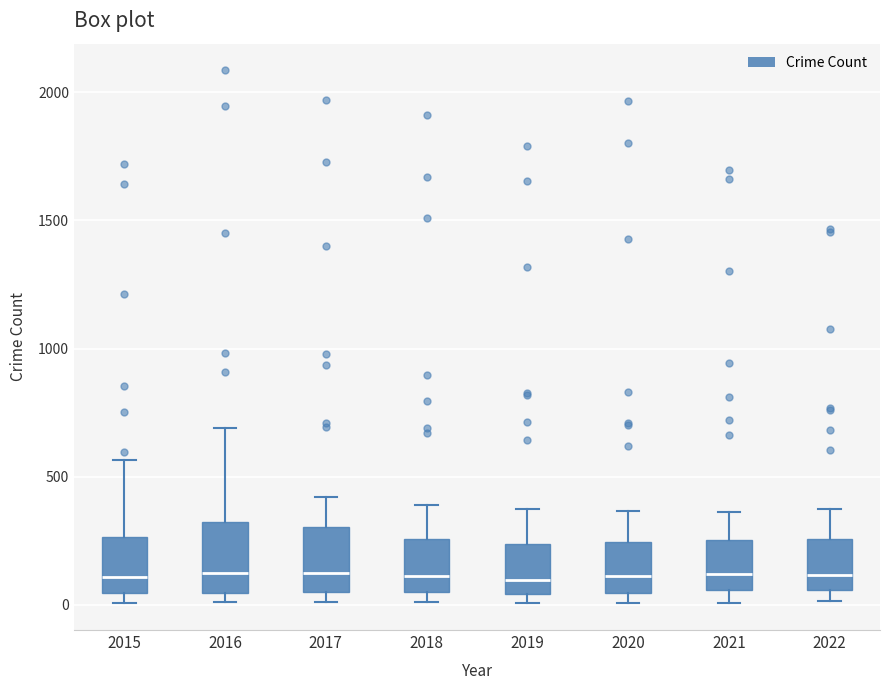

Reading left to right, read every box against the y-axis: the position of its median line, the range the box covers, and the ends of its whiskers. The values are not printed on the chart, so give them approximately, as read against the axis.

2015: median 100, box 50 to 250, whiskers 0 to 550
2016: median 150, box 50 to 300, whiskers 0 to 700
2017: median 100, box 50 to 300, whiskers 0 to 400
2018: median 100, box 50 to 250, whiskers 0 to 400
2019: median 100, box 50 to 250, whiskers 0 to 400
2020: median 100, box 50 to 250, whiskers 0 to 350
2021: median 100, box 50 to 250, whiskers 0 to 350
2022: median 100, box 50 to 250, whiskers 0 to 350